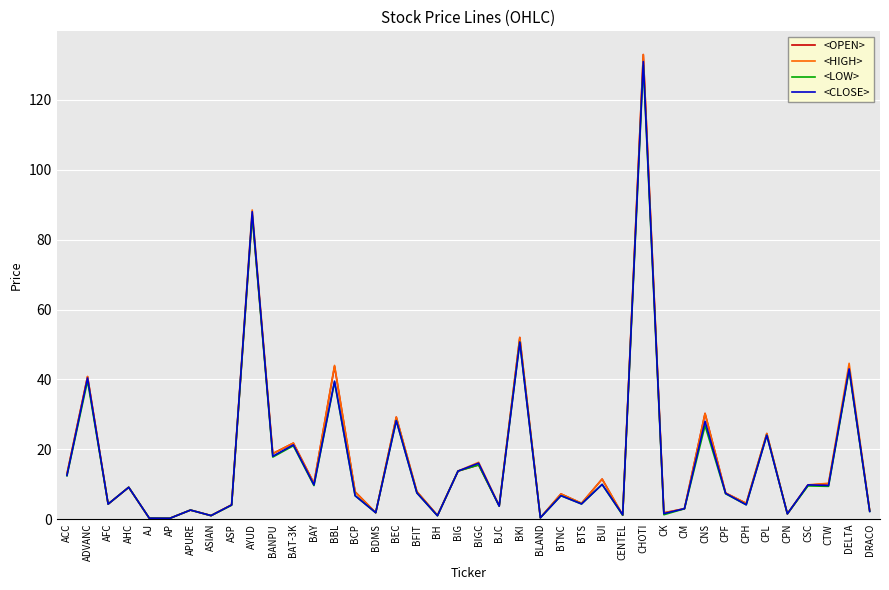

At which category does <CLOSE> reach its first local peak?

ADVANC